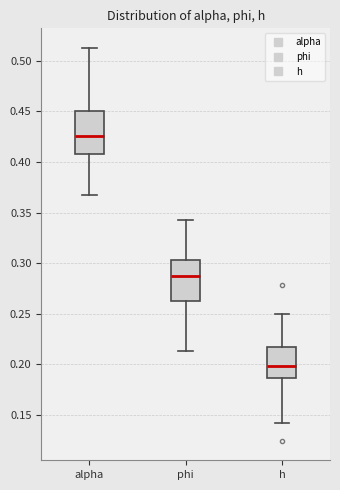

Reading left to right, read every box against the y-axis: the position of its median line, the range the box covers, and the ends of its whiskers. The values are not printed on the chart, so give them approximately, as read against the axis.

alpha: median 0.425, box 0.410 to 0.450, whiskers 0.365 to 0.515
phi: median 0.285, box 0.265 to 0.305, whiskers 0.215 to 0.345
h: median 0.200, box 0.185 to 0.220, whiskers 0.140 to 0.250